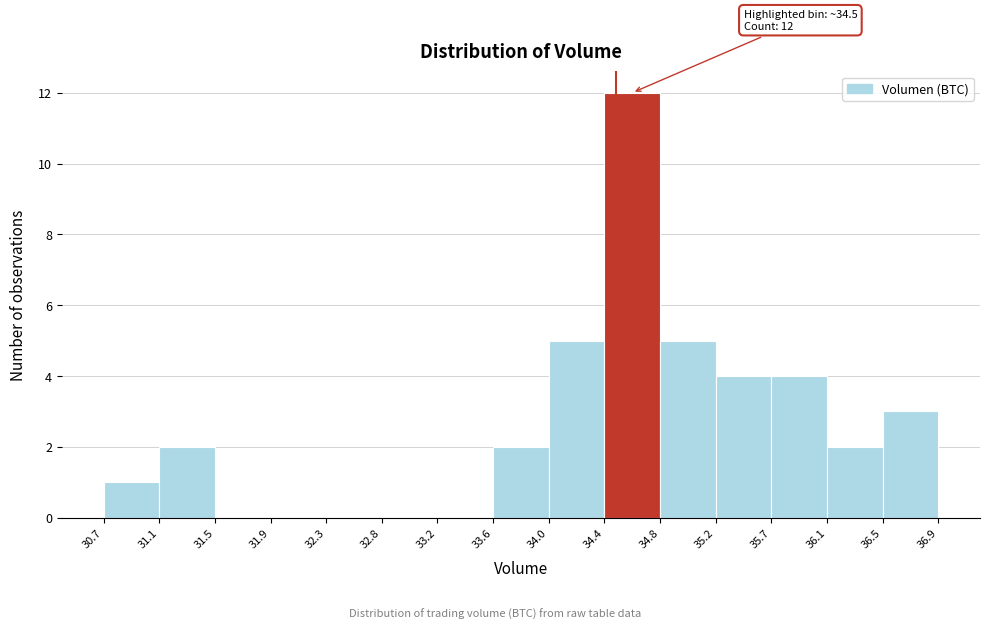

Over which range of the x-axis is the bar tallest?

34.4 to 34.8